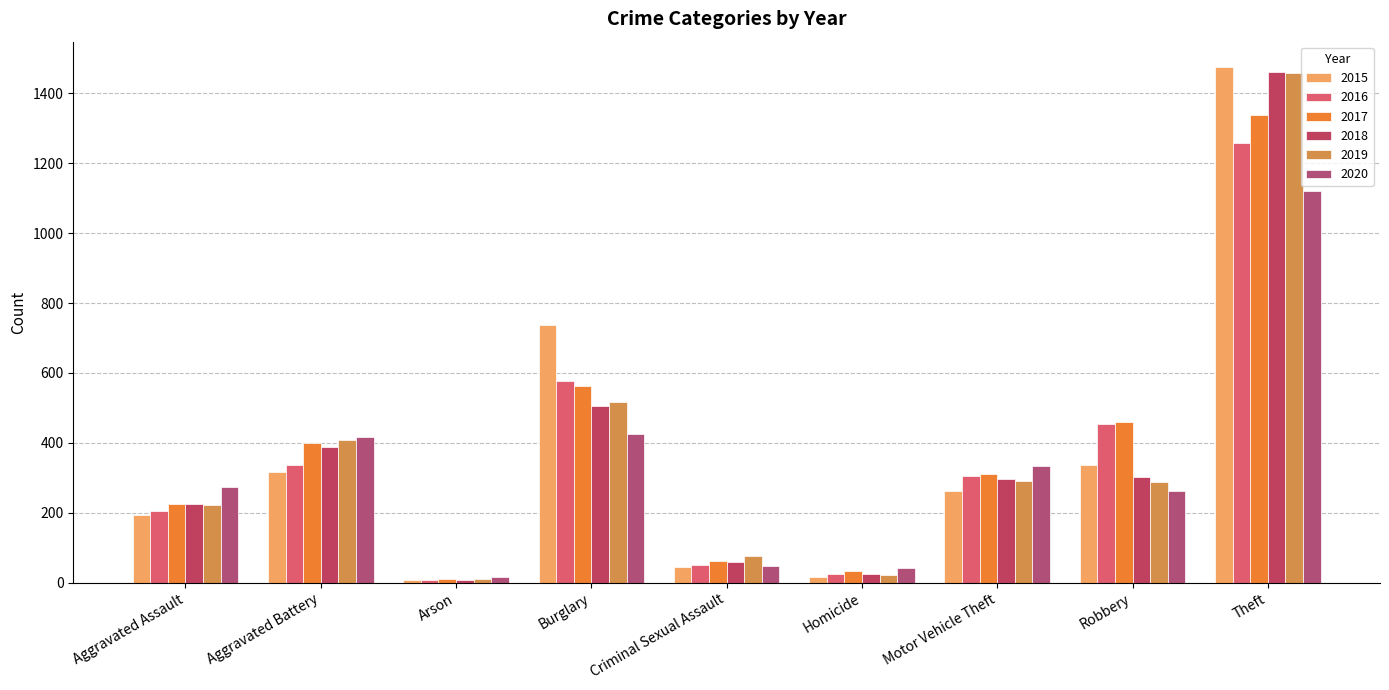

At how many categories does at least one series exceed 1336?

1